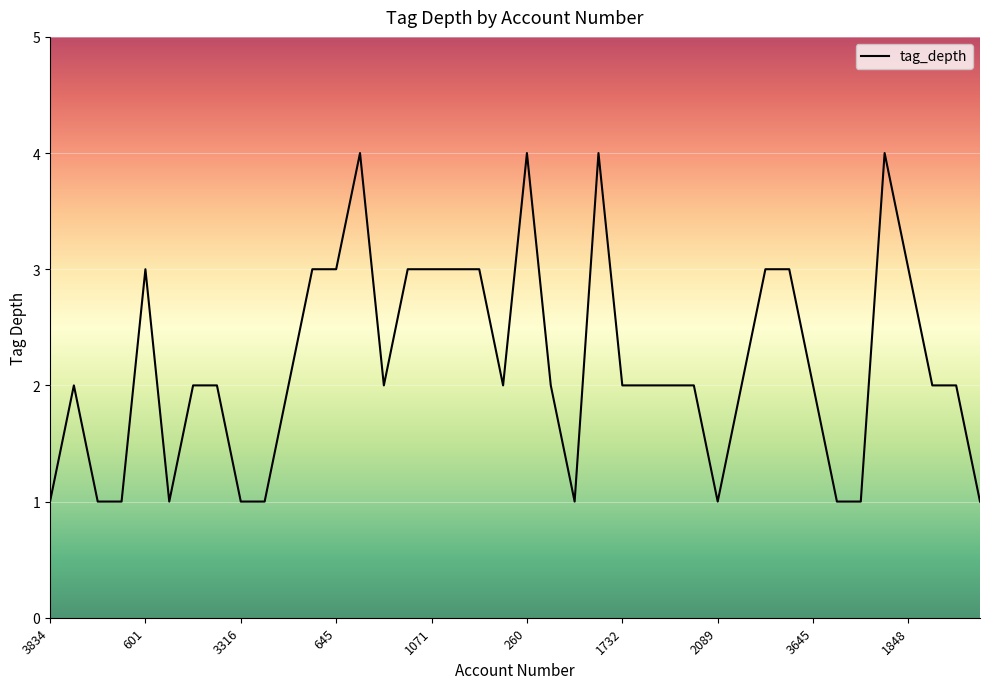

What is the maximum value shown in the chart?

4